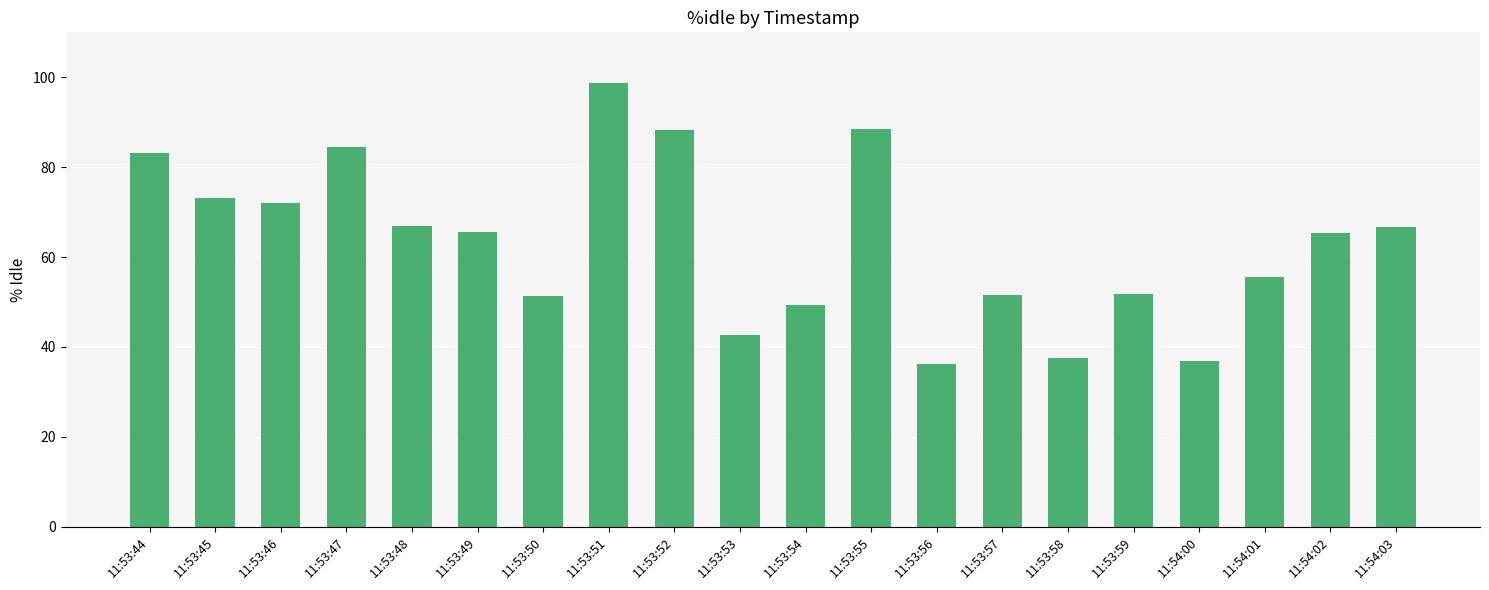

What is the greatest value displayed?

98.6